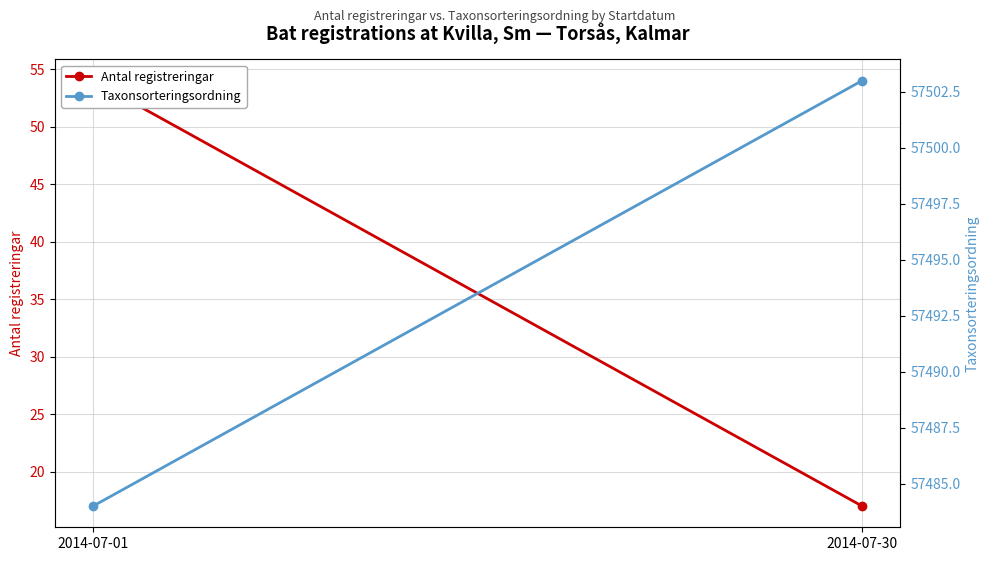

At which label is Taxonsorteringsordning closest to 57493?

2014-07-01